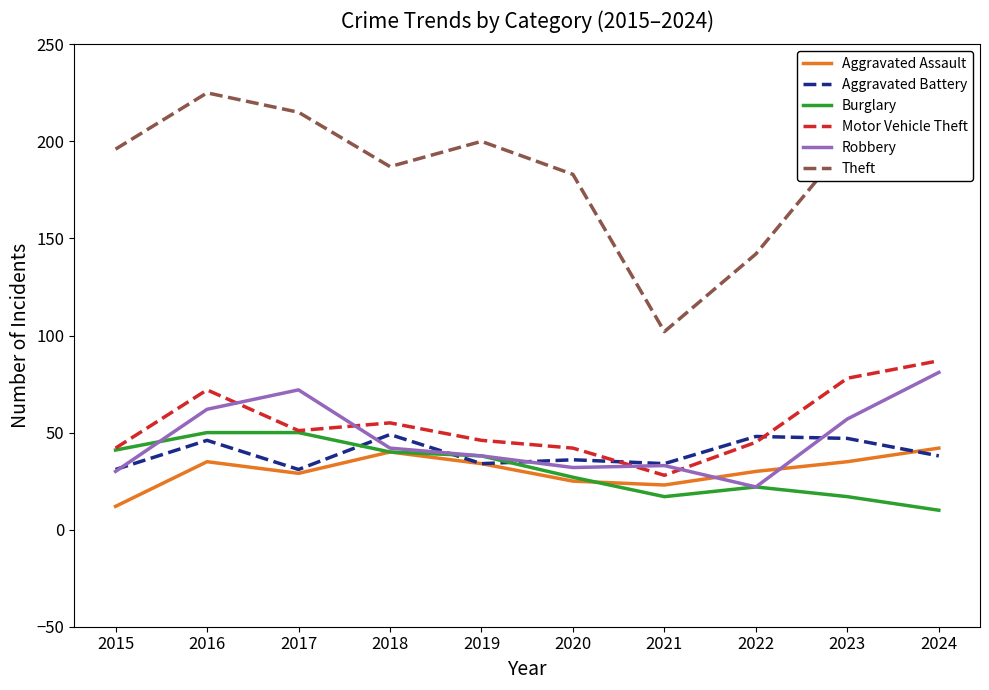

Where is Aggravated Battery nearest to the value 40?

2024